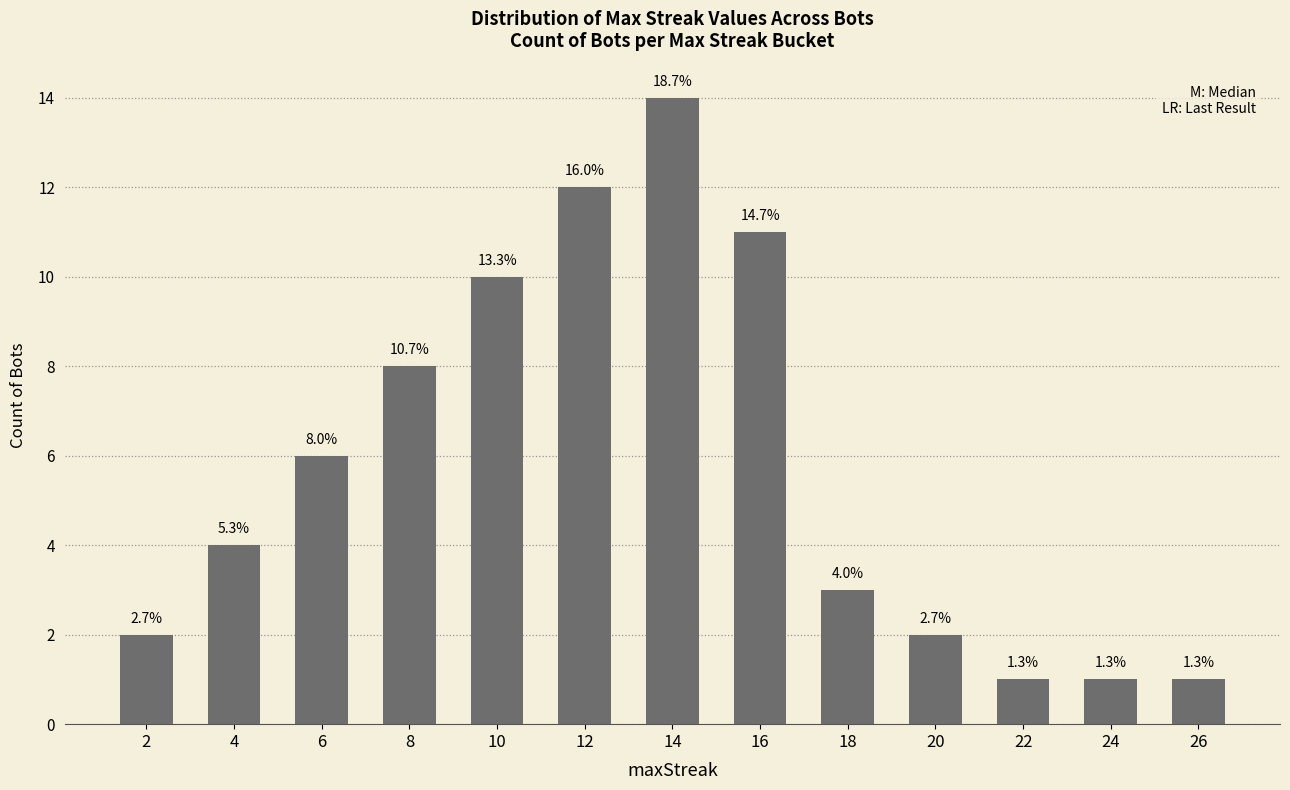

Are the bars horizontal?

No